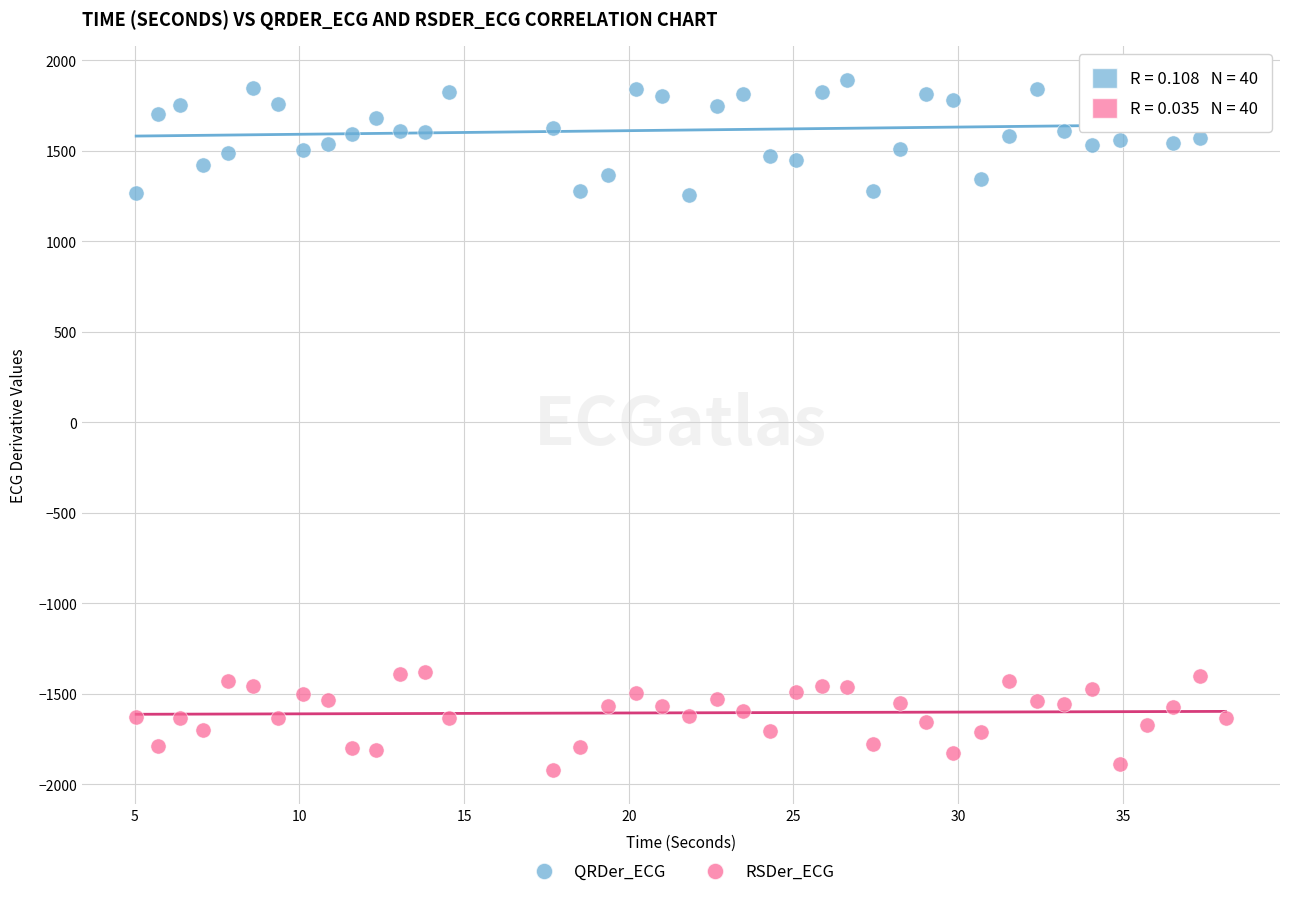

What are all the series names shown in the legend?

QRDer_ECG, RSDer_ECG